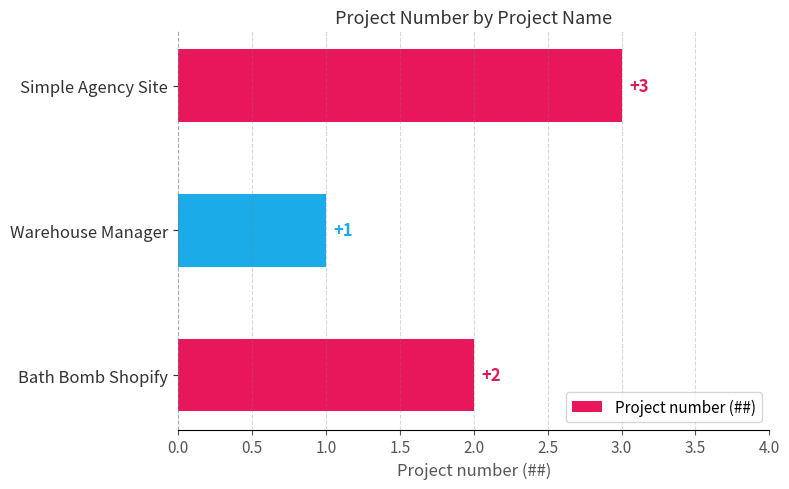

List the labels in order of value, largest first.

Simple Agency Site, Bath Bomb Shopify, Warehouse Manager